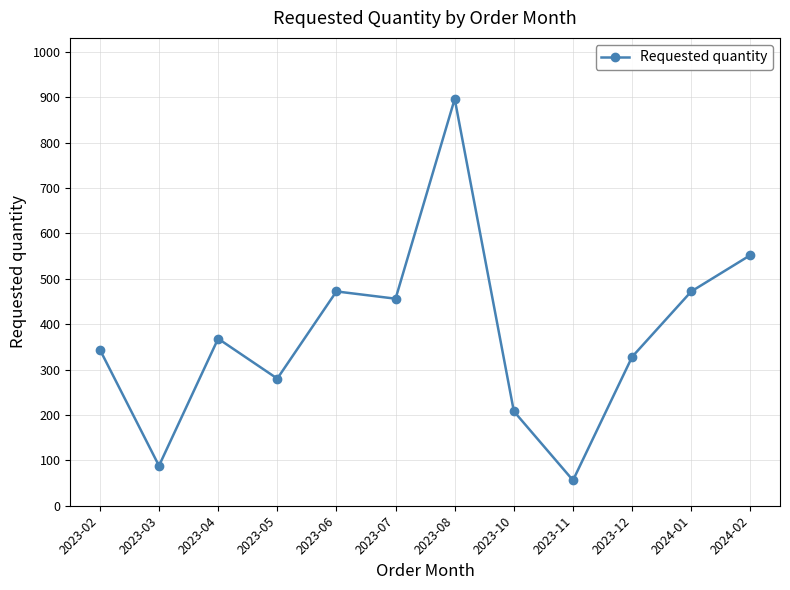

What is the value of the 10th point from the left?

328